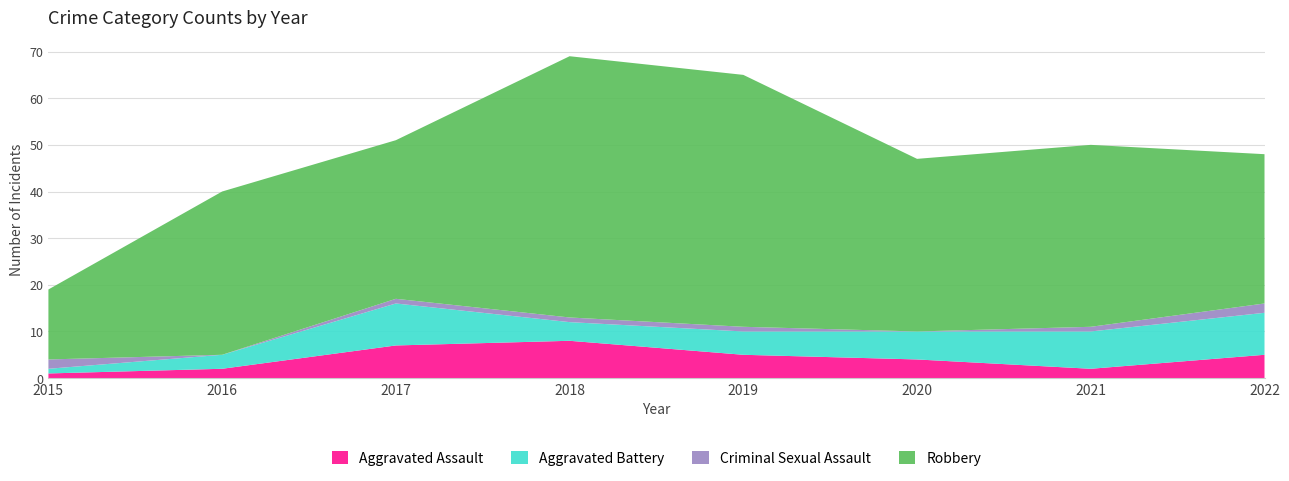

Reading left to right, transcribe all the data shown in this chart.

Aggravated Assault: 1	2	7	8	5	4	2	5
Aggravated Battery: 1	3	9	4	5	6	8	9
Criminal Sexual Assault: 2	0	1	1	1	0	1	2
Robbery: 15	35	34	56	54	37	39	32